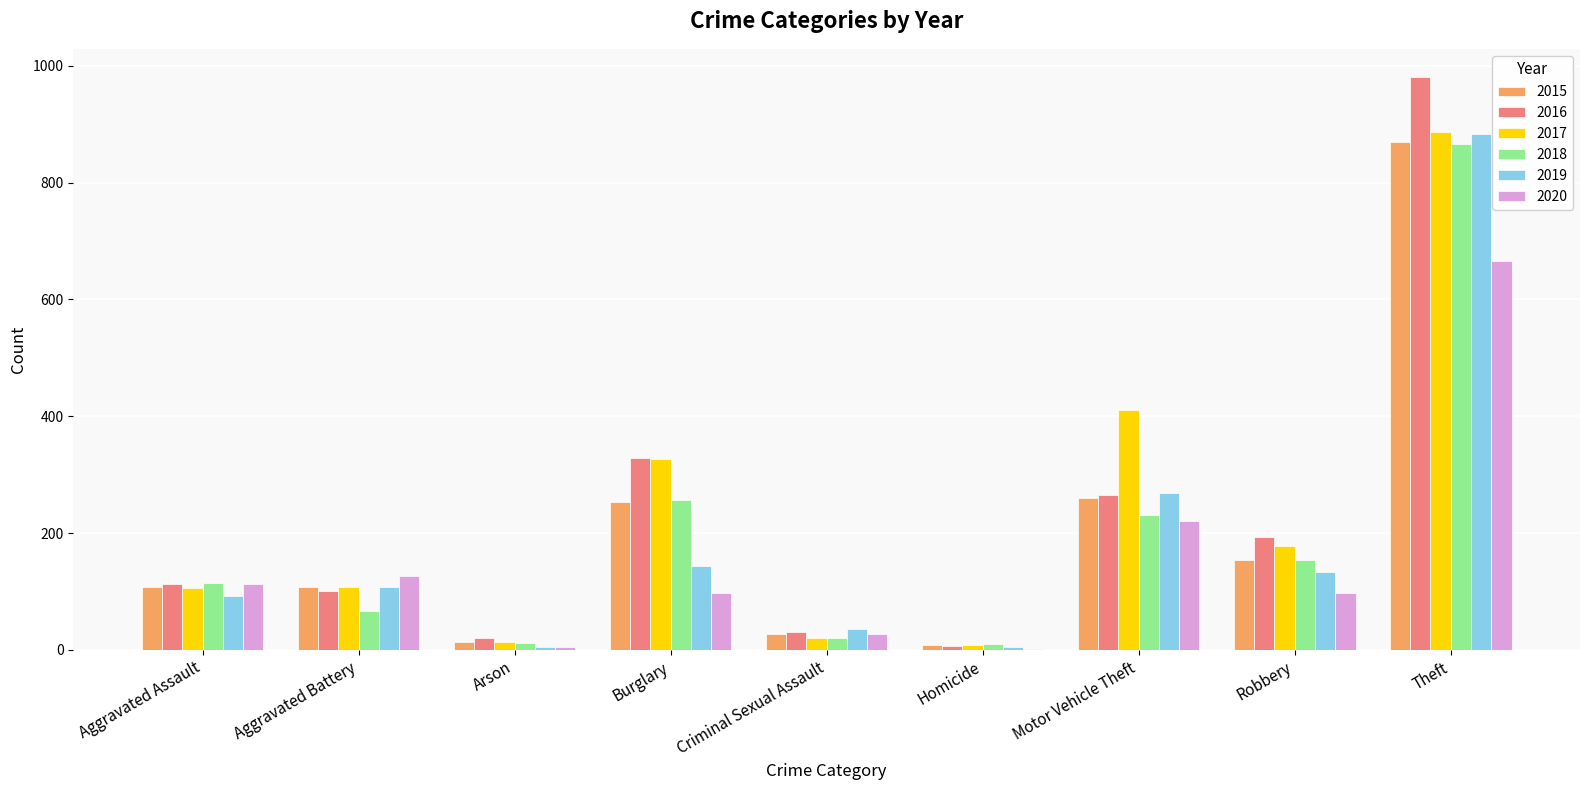

At which category is the sum across all series the highest?

Theft